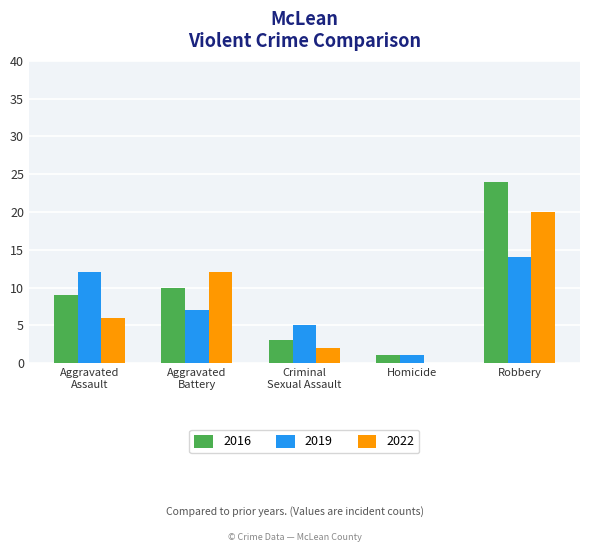

What are all the series names shown in the legend?

2016, 2019, 2022